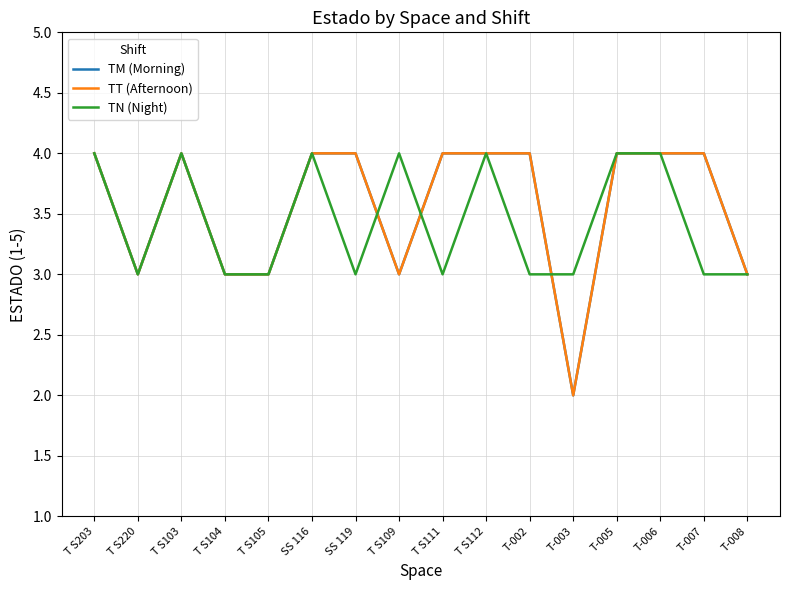

Between which two adjacent categories do TN (Night) and TT (Afternoon) first intersect?

SS 119 and T S109